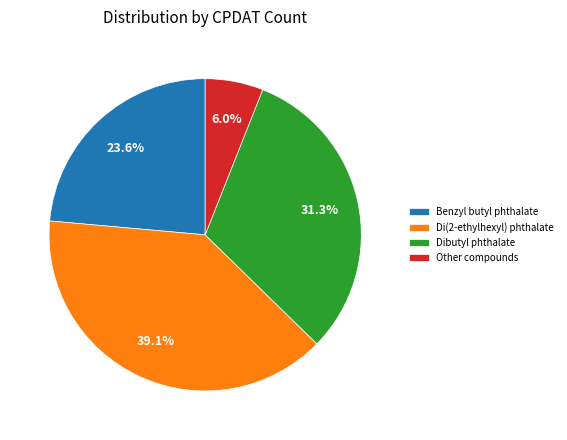

Rank the categories by value from lowest to highest.

Other compounds, Benzyl butyl phthalate, Dibutyl phthalate, Di(2-ethylhexyl) phthalate